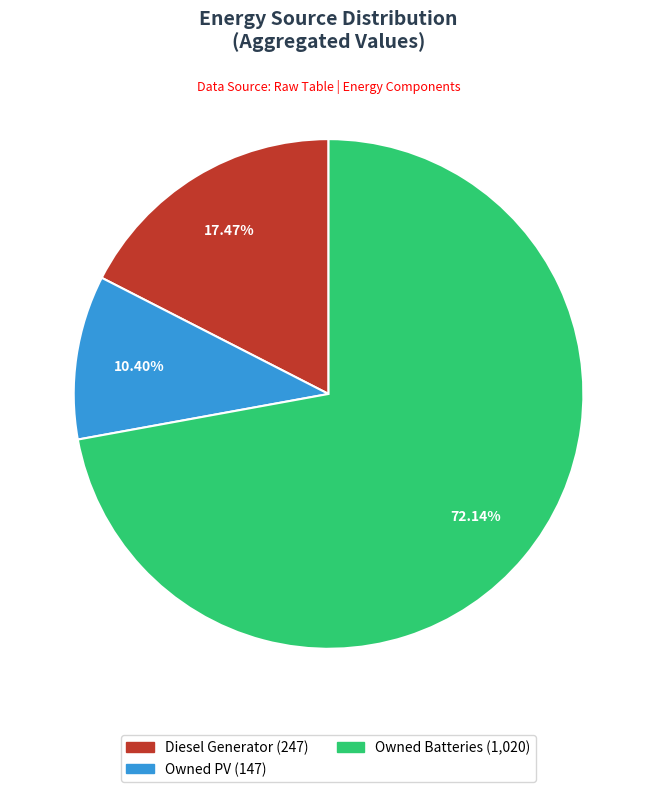

How many segments does this pie chart have?

3